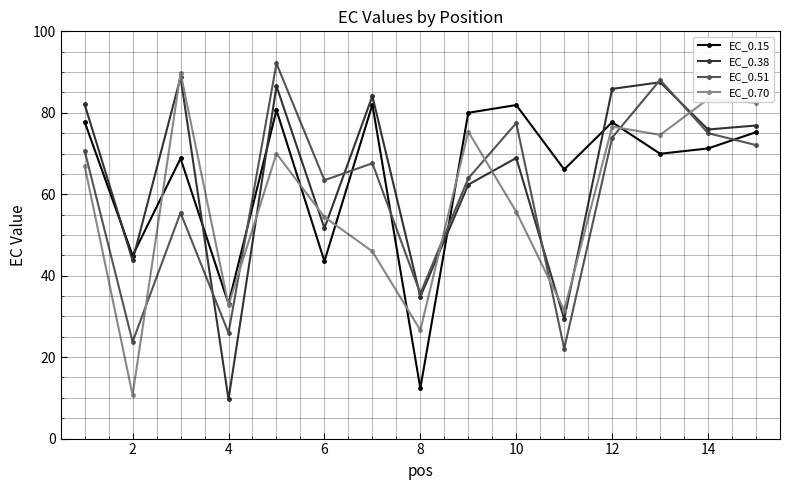

At how many categories does at least one series exceed 28?

15